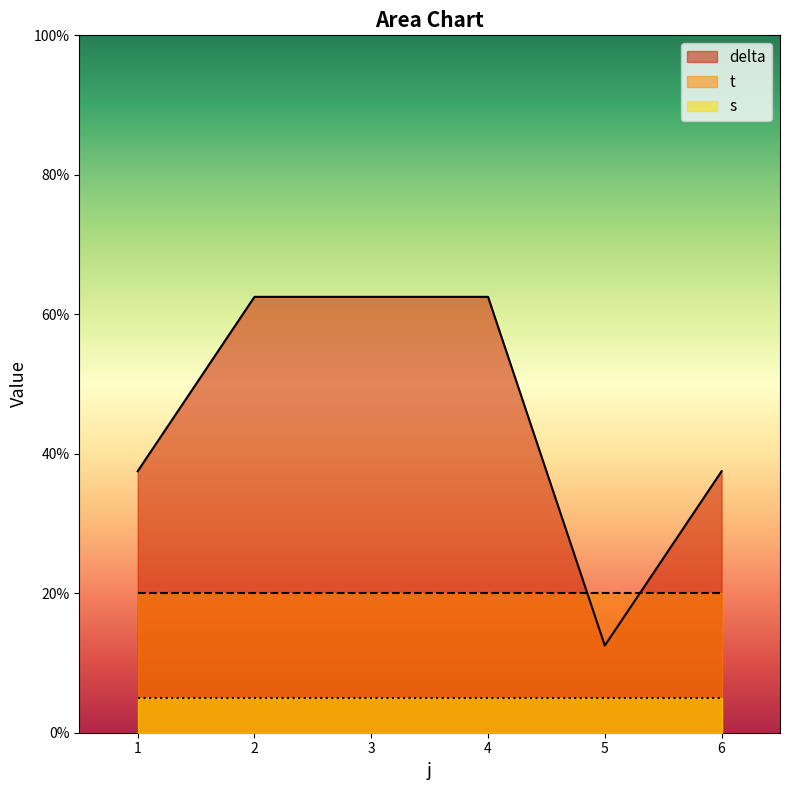

Is the value of s at 6 greater than the value of delta at 3?

No